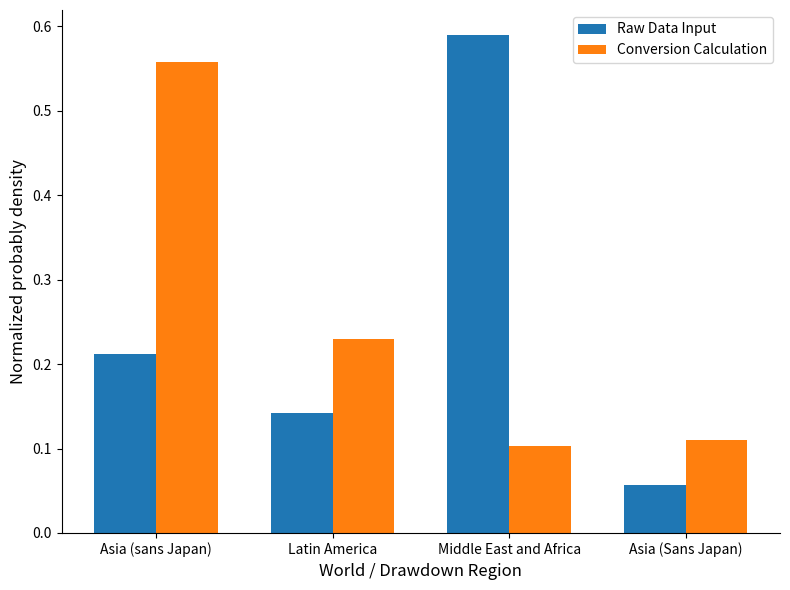

The value of Raw Data Input at Middle East and Africa is 0.9. True or false?

False